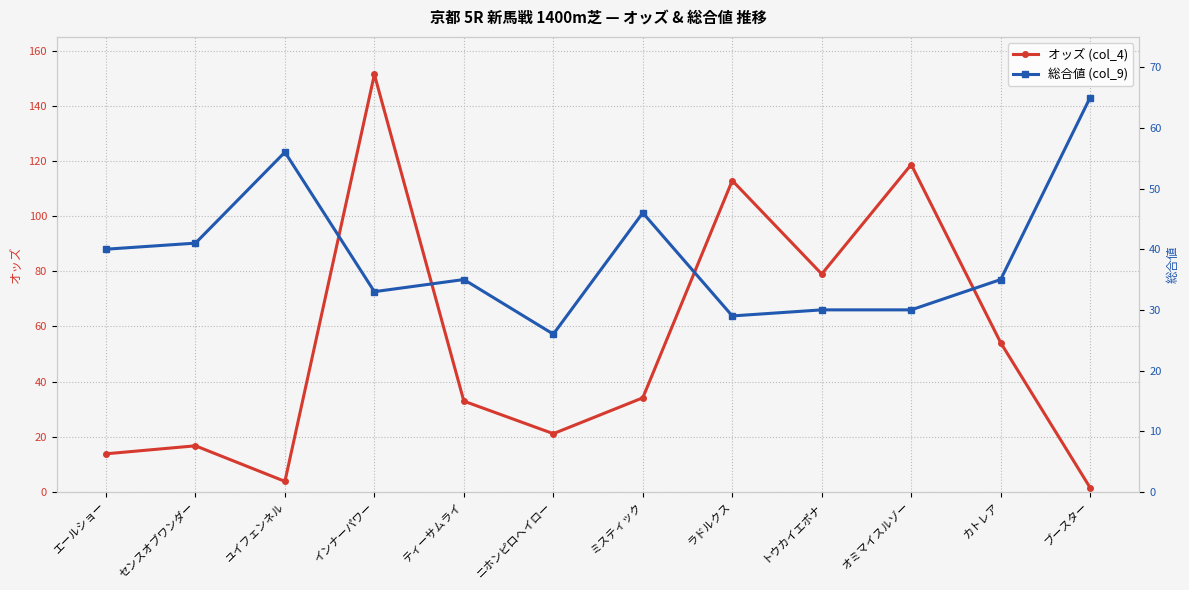

Which has a higher value, ブースター or ニホンピロヘイロー?

ニホンピロヘイロー